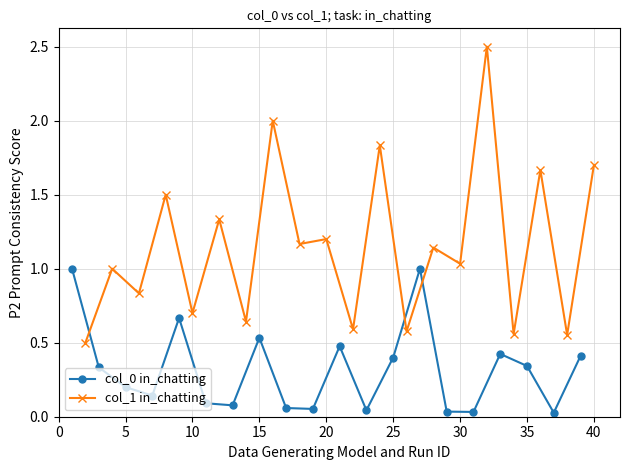

How many interior local valleys does the col_0 in_chatting series have?

6